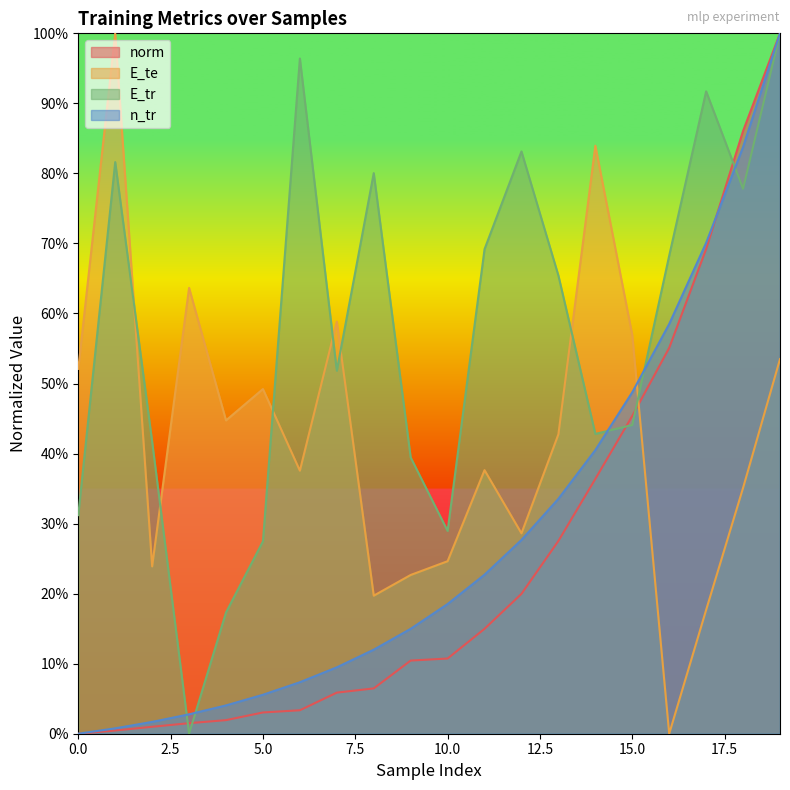

List the series in order of their peak value, lowest first.

norm, E_te, E_tr, n_tr